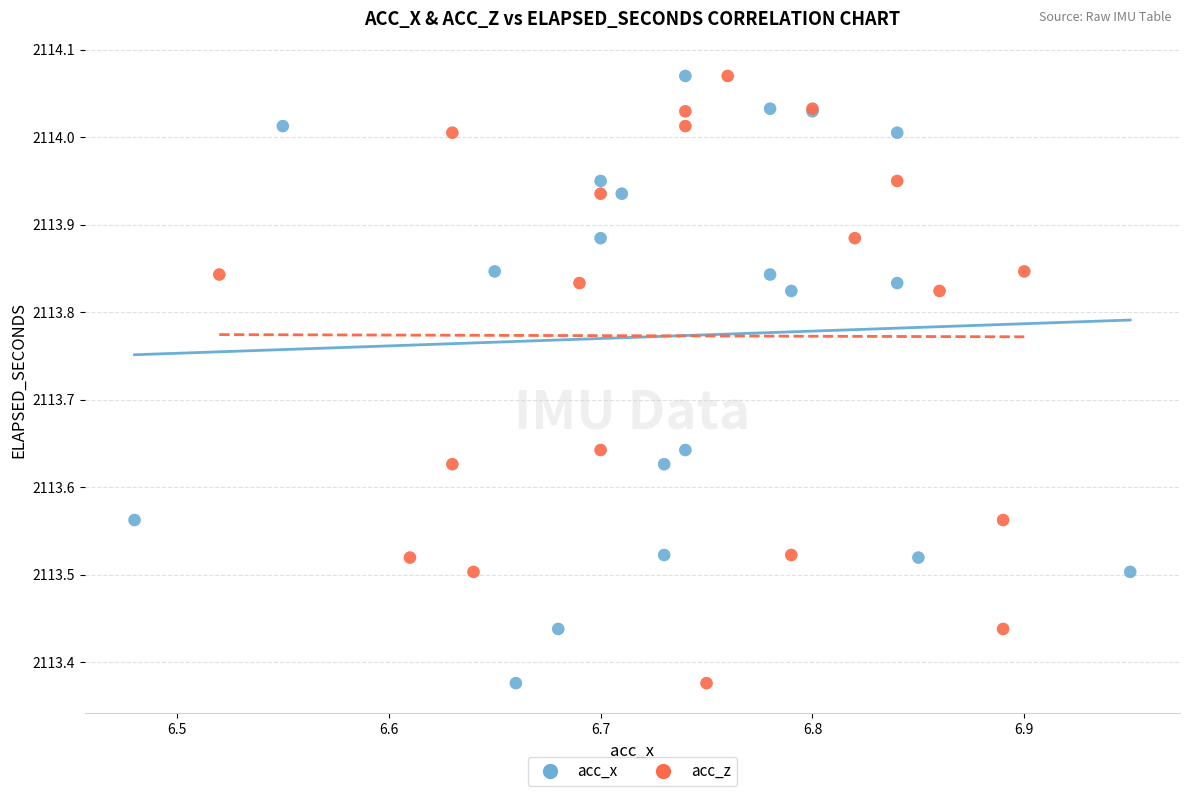

What are all the series names shown in the legend?

acc_x, acc_z